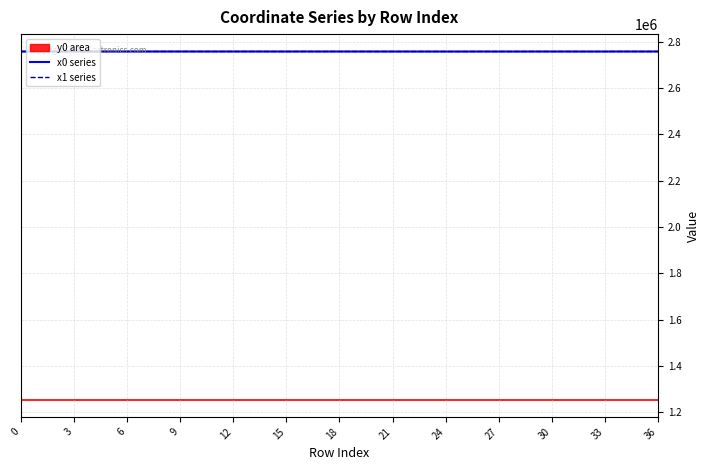

What is the minimum value for x0 series?

2758062.6